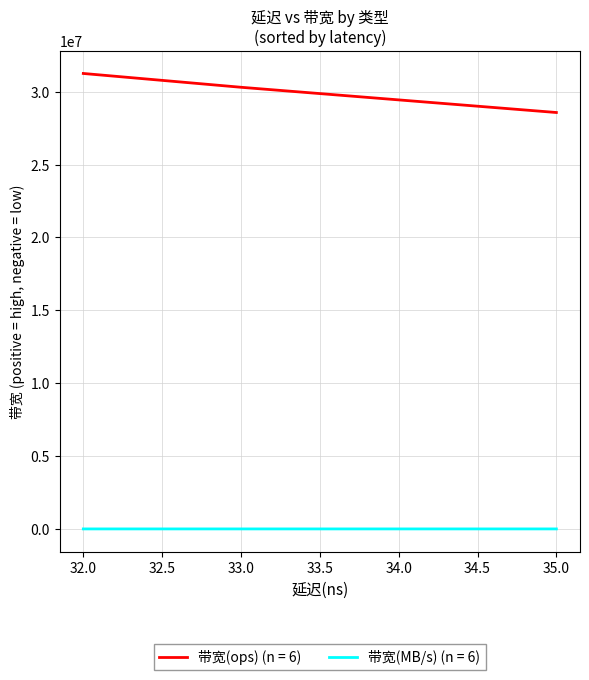

List the series in order of their peak value, lowest first.

带宽(MB/s), 带宽(ops)